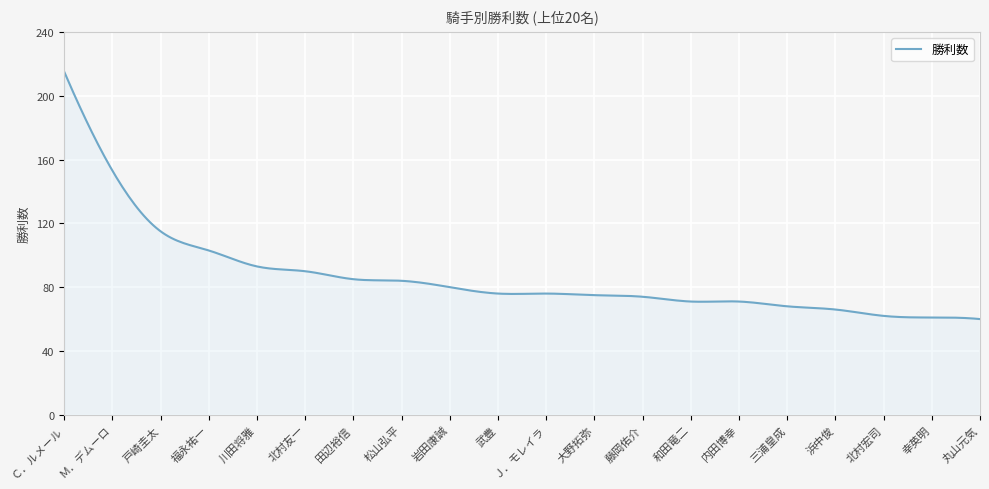

What is the difference between the maximum and minimum values?

155.0